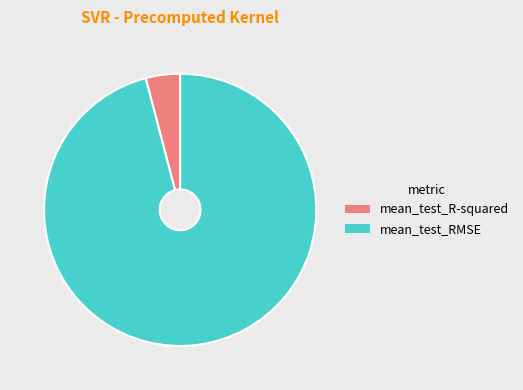

The mean_test_RMSE slice represents 84% of the pie. True or false?

False